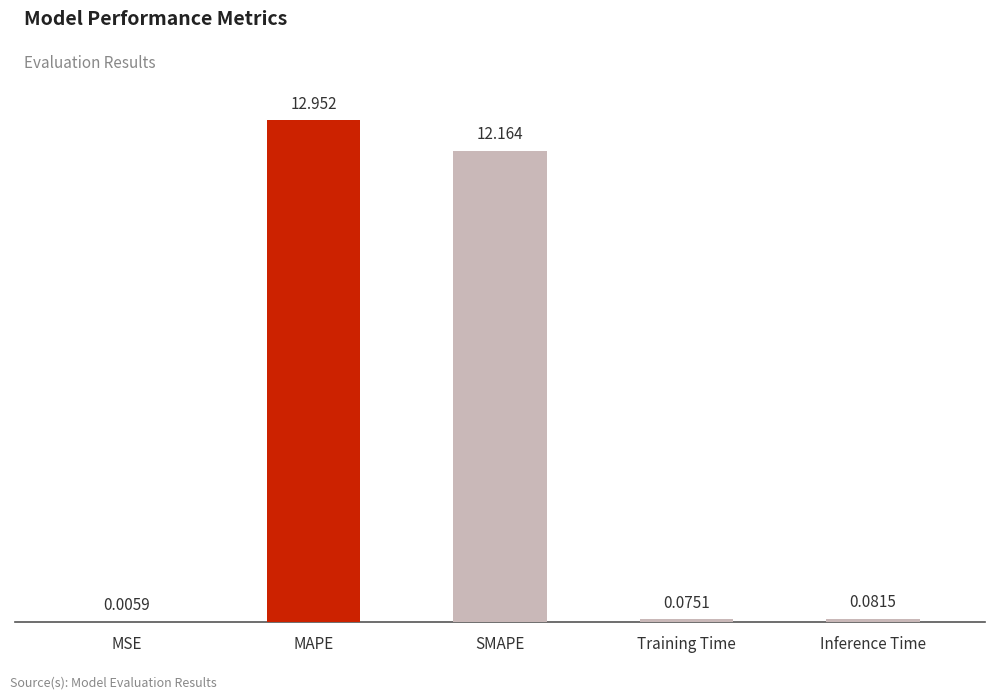

At which label is the value closest to 6?

Inference Time